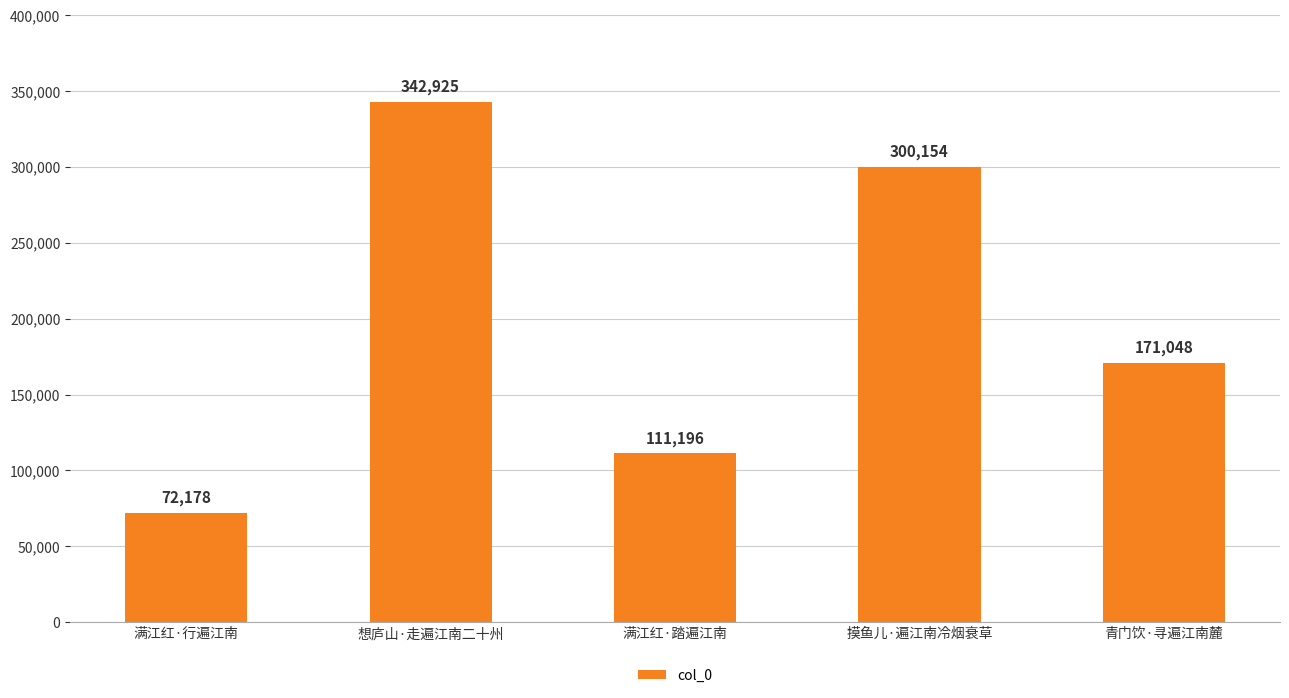

How many categories are shown in the chart?

5